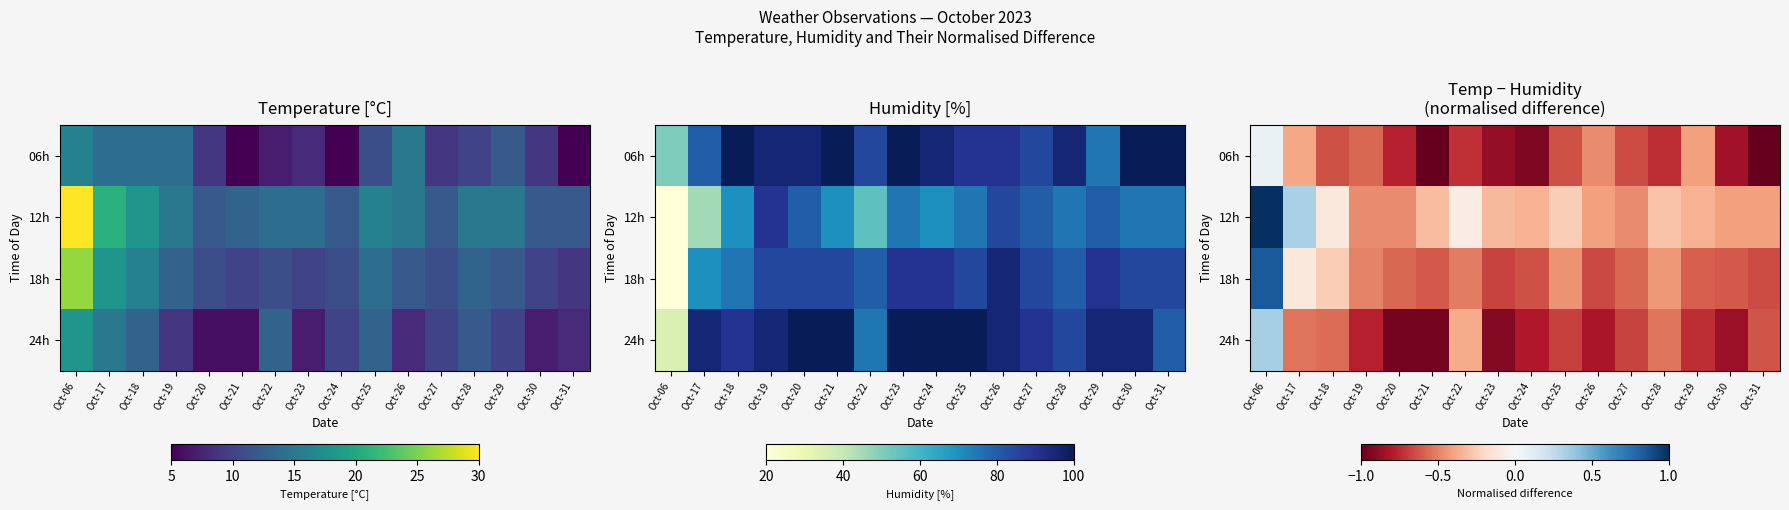

At which category is the sum across all series the highest?

Oct-06